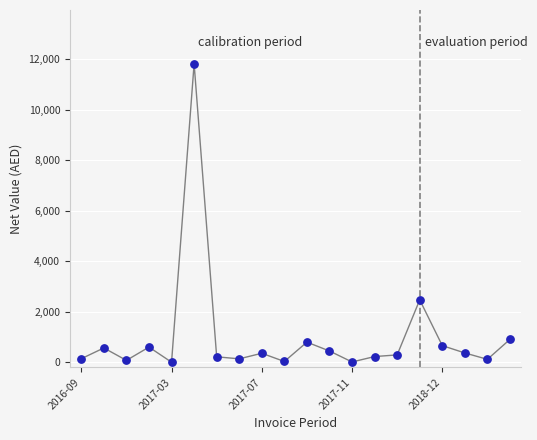

What is the difference between the maximum and minimum values?

11803.0